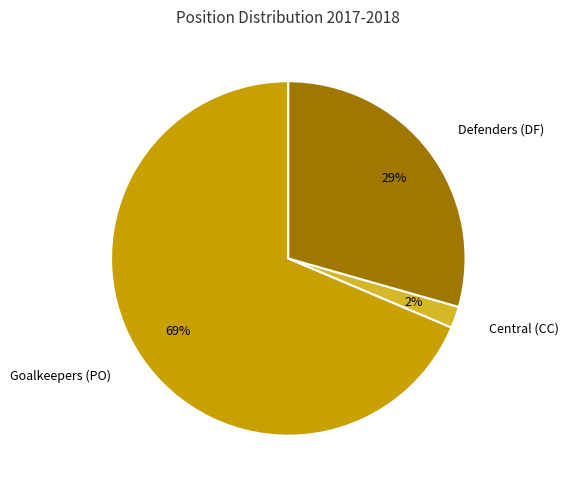

To the nearest percent, what is the average slice percentage?

33%